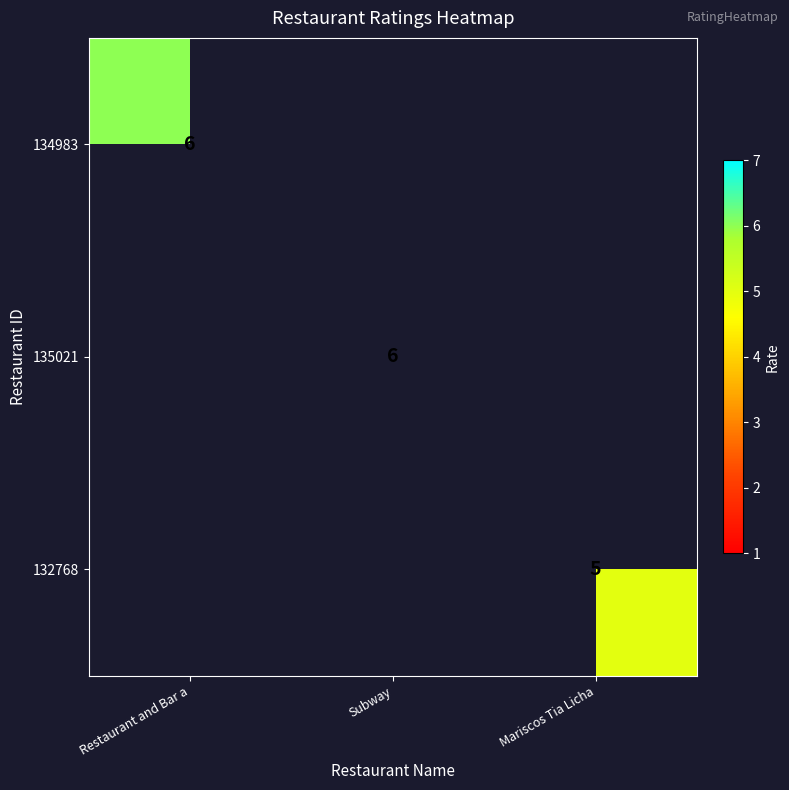

The 135021 series shows 6 at Subway. True or false?

True